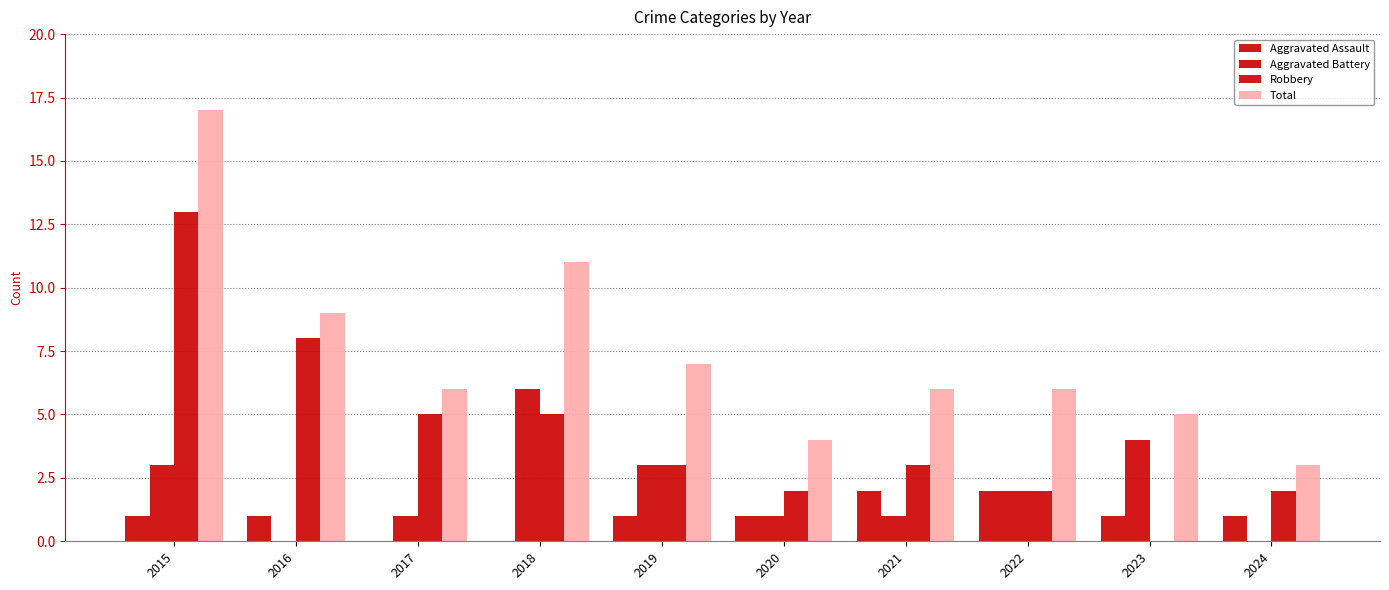

What is the spread (max minus min) of values at 2016?

9